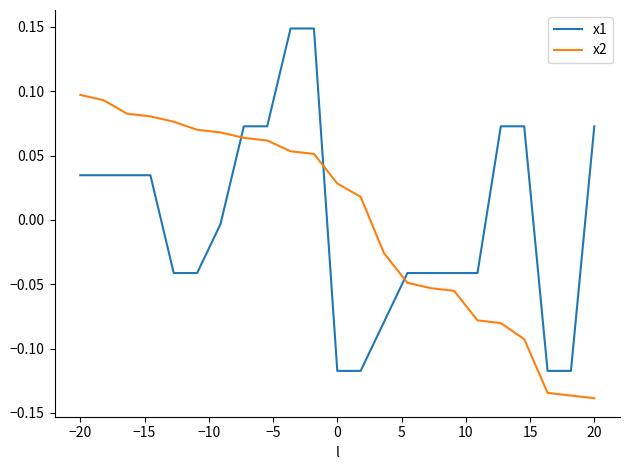

Which series has the largest range (max minus min)?

x1